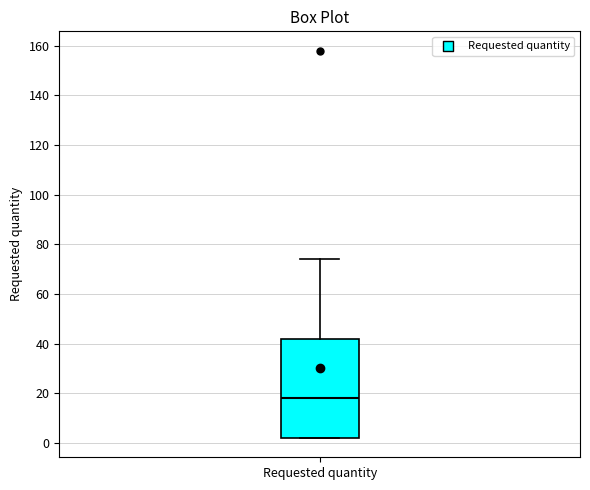

Where is the lower edge of the box for Requested quantity on the y-axis? The values are not printed on the chart, so give them approximately, as read against the axis.

2